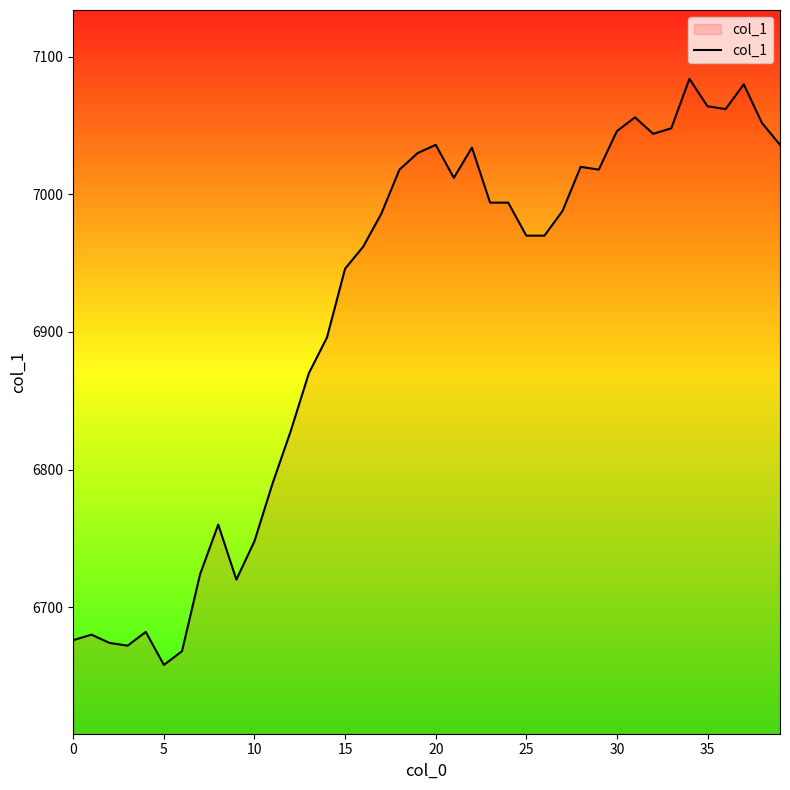

What is the maximum value shown in the chart?

7084